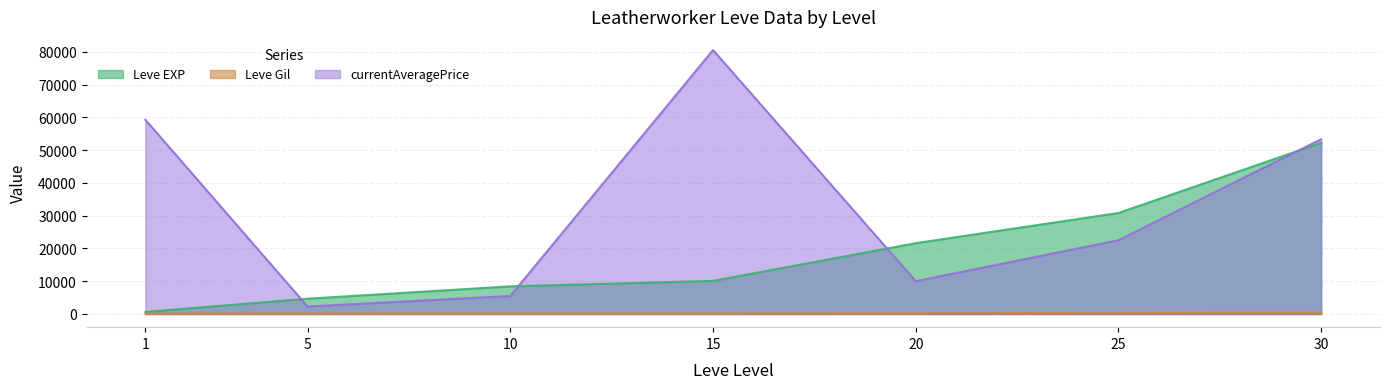

Which series changed the most between 15 and 25?

currentAveragePrice